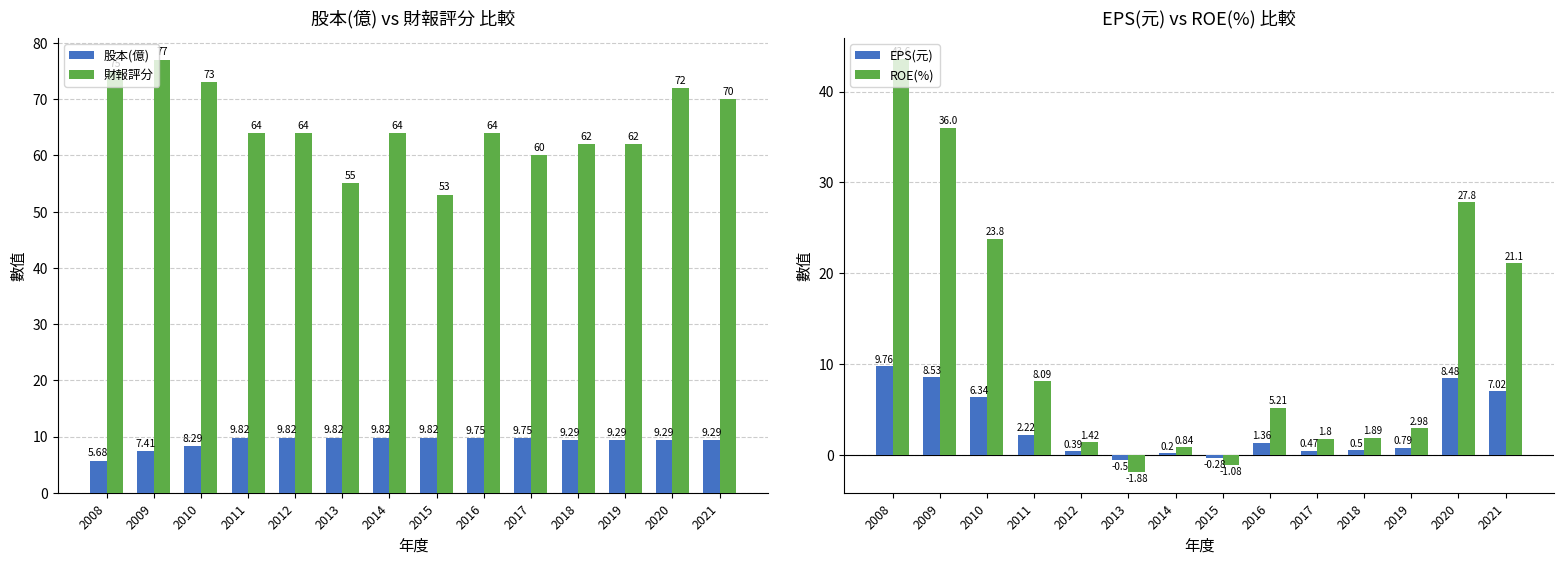

How many values in the 財報評分 series exceed 64?

5